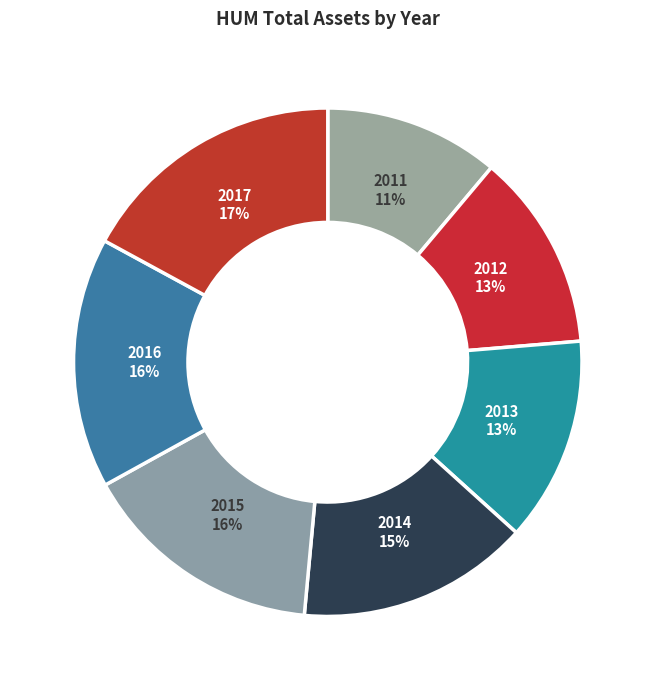

What is the ratio of the value at 2014 to the value at 2017?

0.9